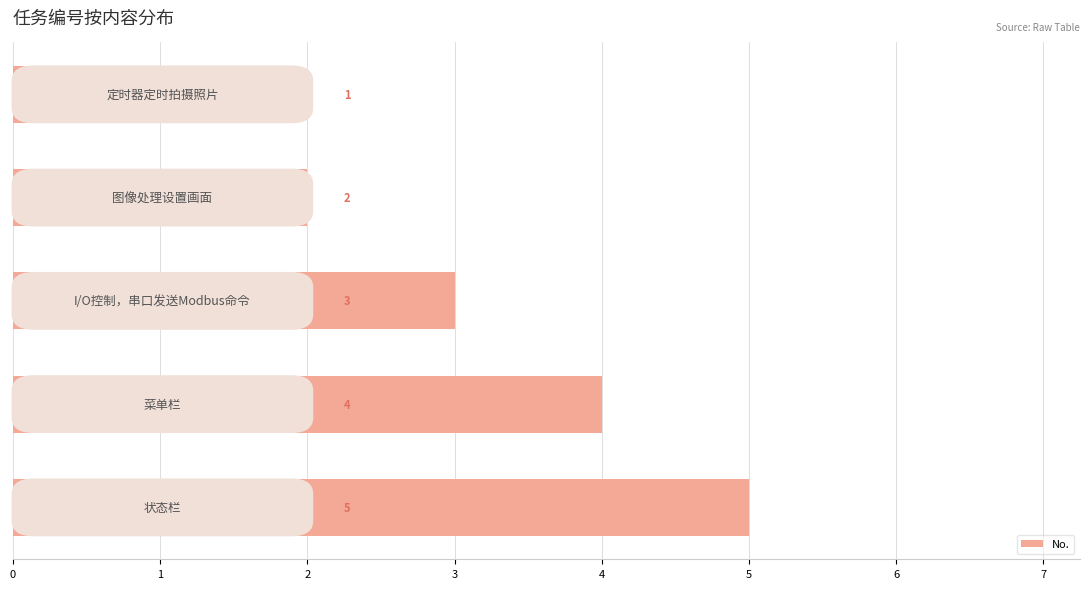

What is the difference between the maximum and second lowest values?

3